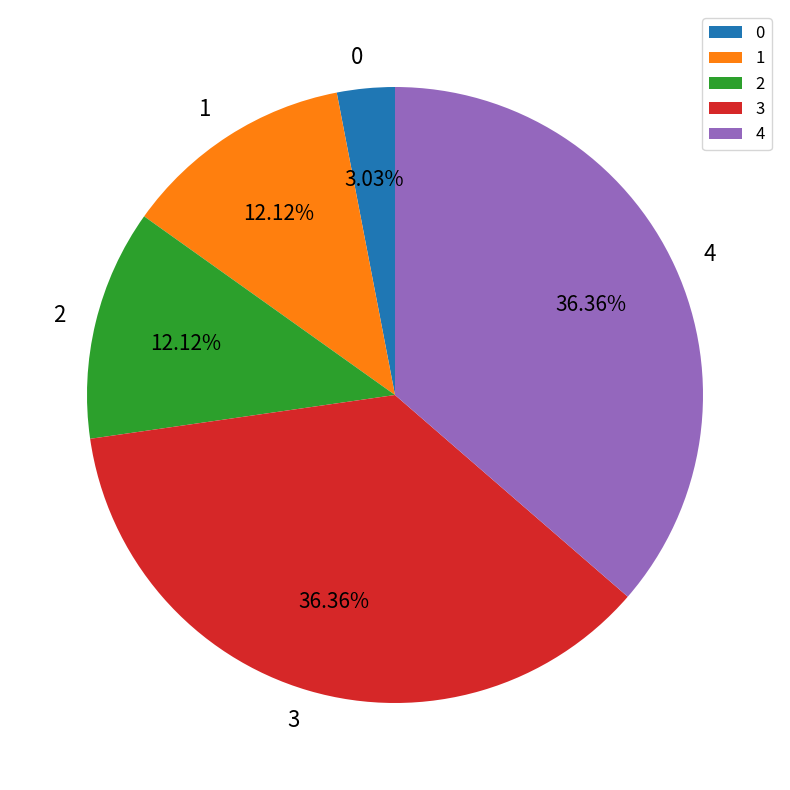

Approximately how many times larger is the value at 4 compared to 3?

1.0